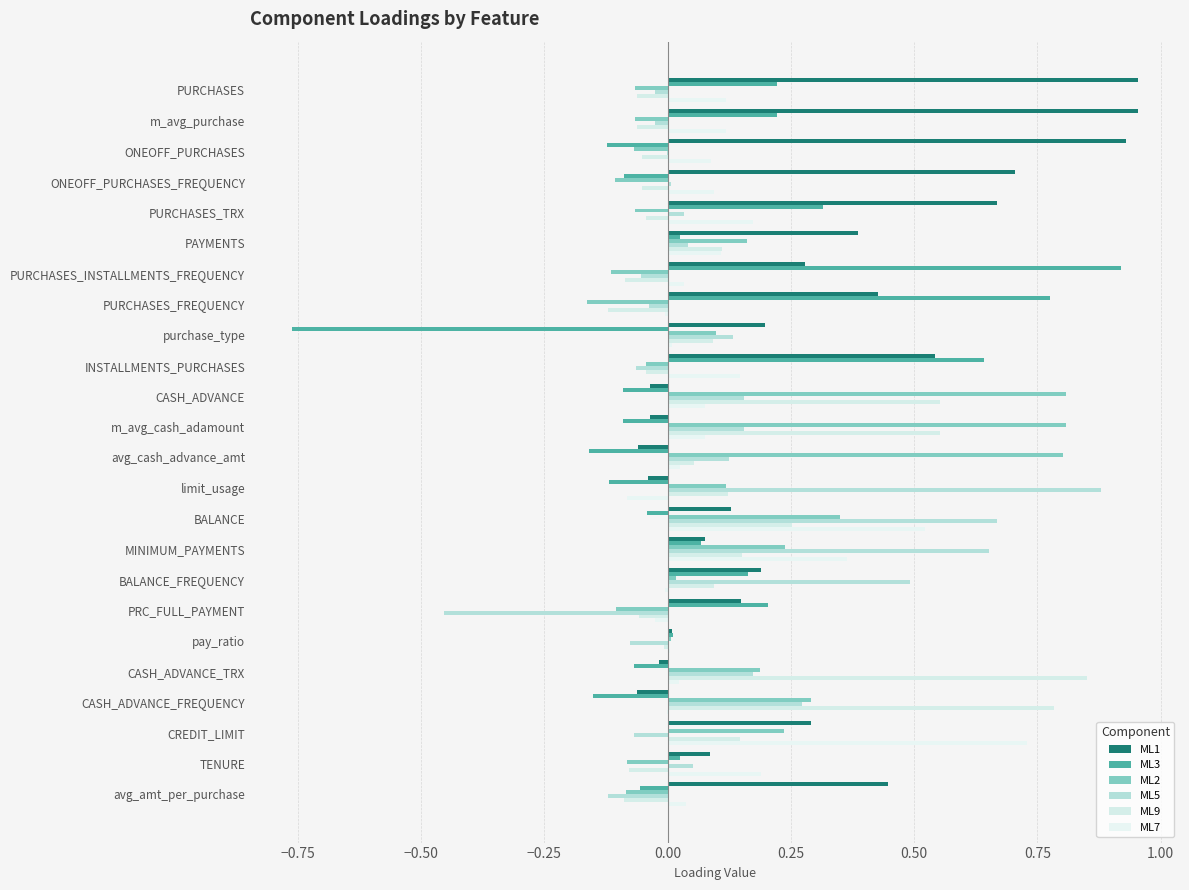

What position from the left is PAYMENTS?

6